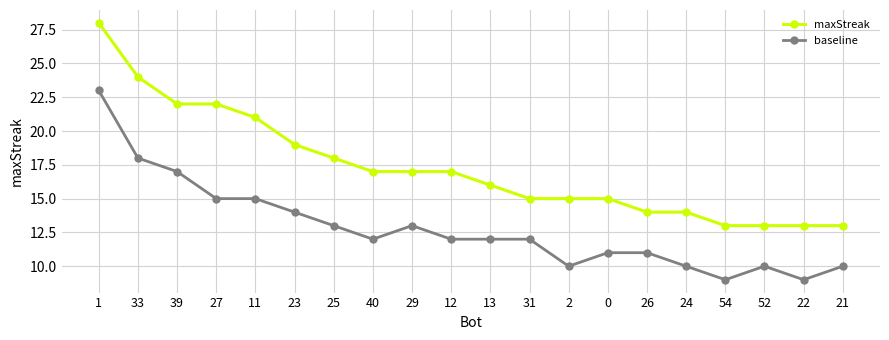

Reading right to left, what are all the values shown in this chart?

maxStreak: 13	13	13	13	14	14	15	15	15	16	17	17	17	18	19	21	22	22	24	28
baseline: 10	9	10	9	10	11	11	10	12	12	12	13	12	13	14	15	15	17	18	23